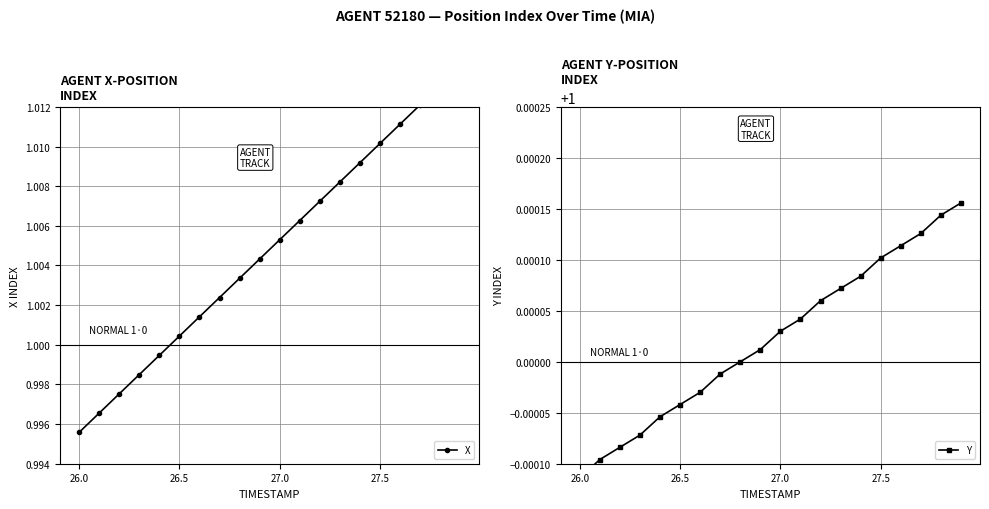

How many lines are shown in the chart?

2